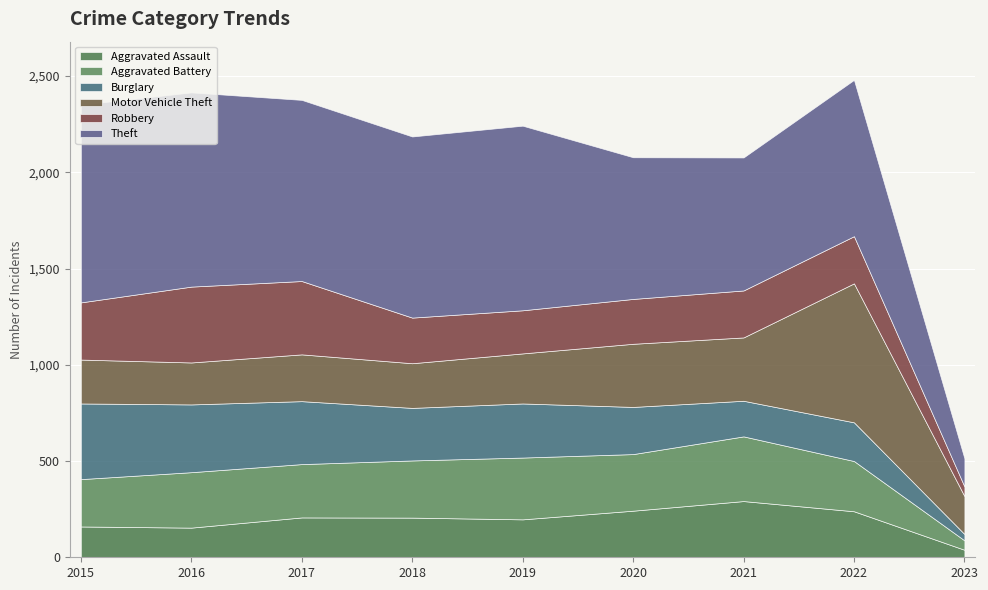

What is the lowest value of the Burglary series?

33